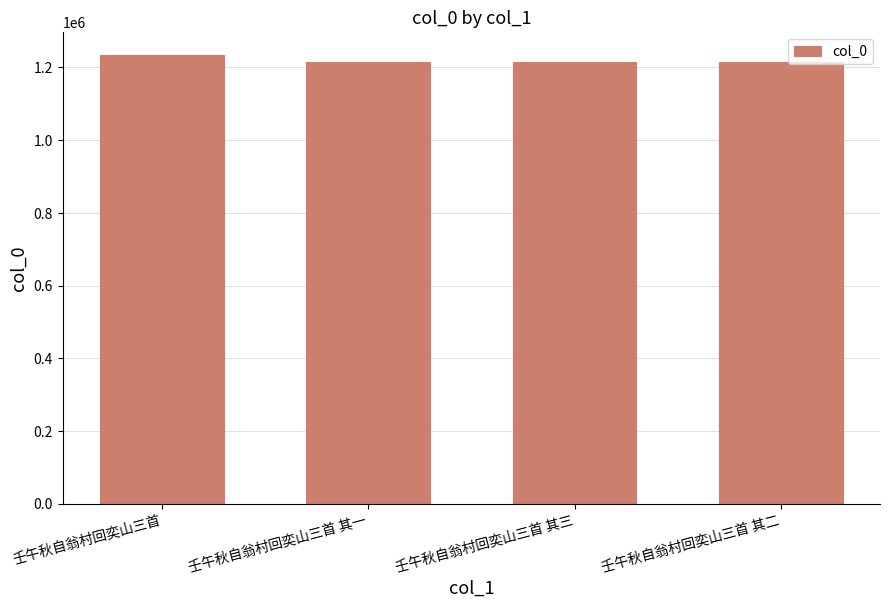

Read the value at 壬午秋自翁村回奕山三首 其一, to the nearest 100.

1214000